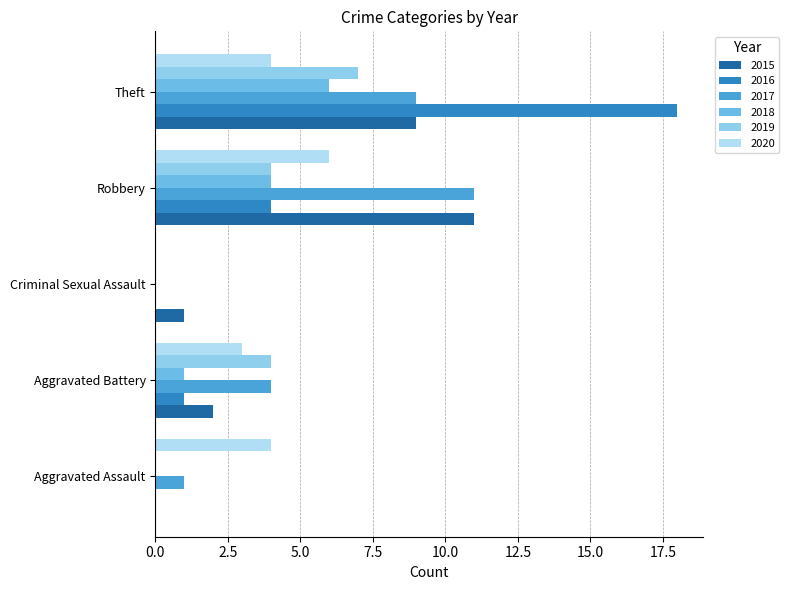

List the series in order of their peak value, highest first.

2016, 2015, 2017, 2019, 2018, 2020